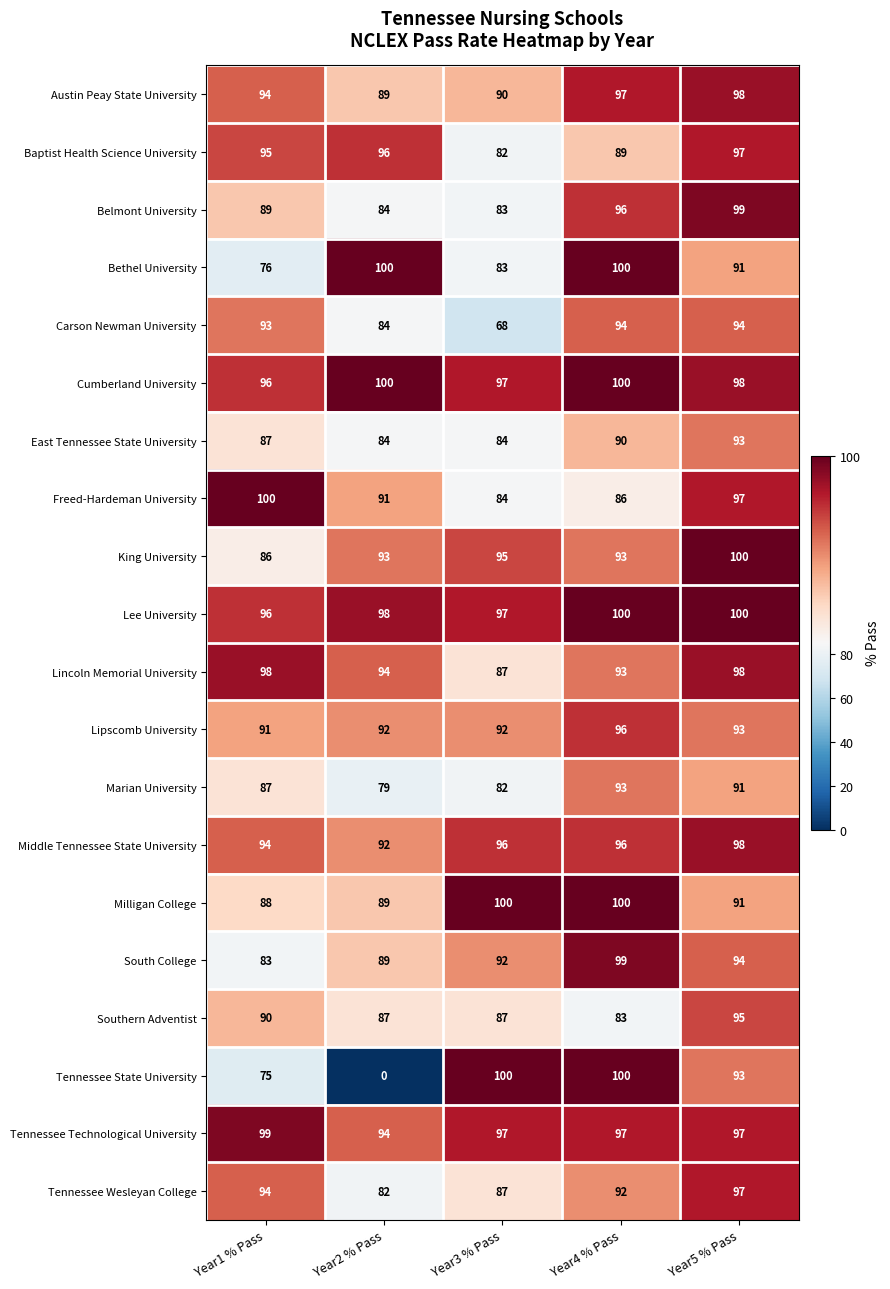

What is the difference between the highest and lowest values at Year4 % Pass?

17